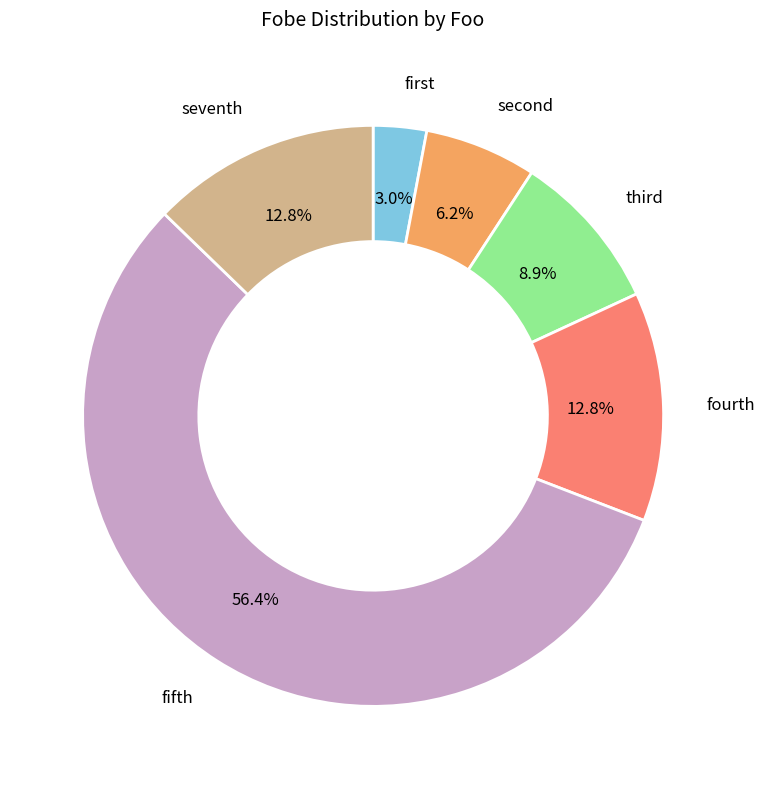

Is there any slice that represents more than half of the pie?

Yes